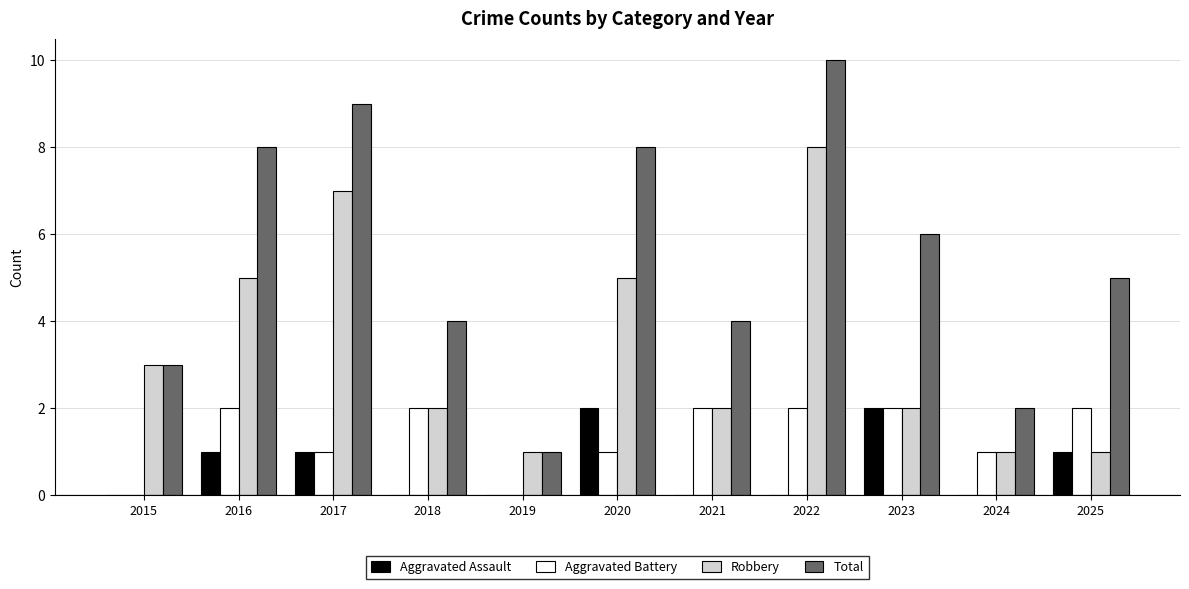

Between 2019 and 2025, which series saw the biggest shift?

Total